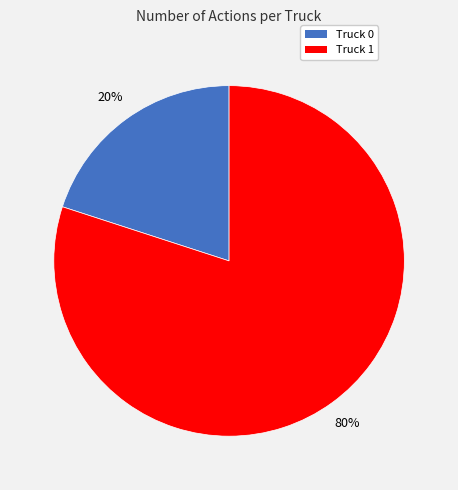

To the nearest percent, what is the average slice percentage?

50%